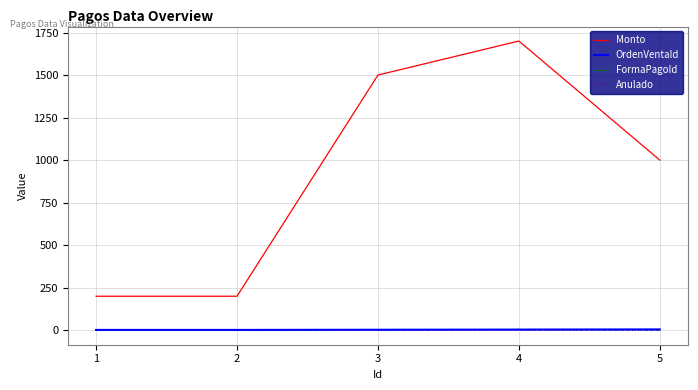

How many lines are shown in the chart?

4